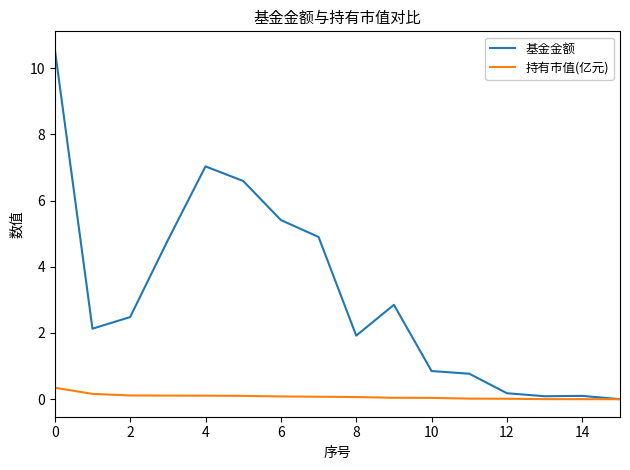

How many lines are shown in the chart?

2